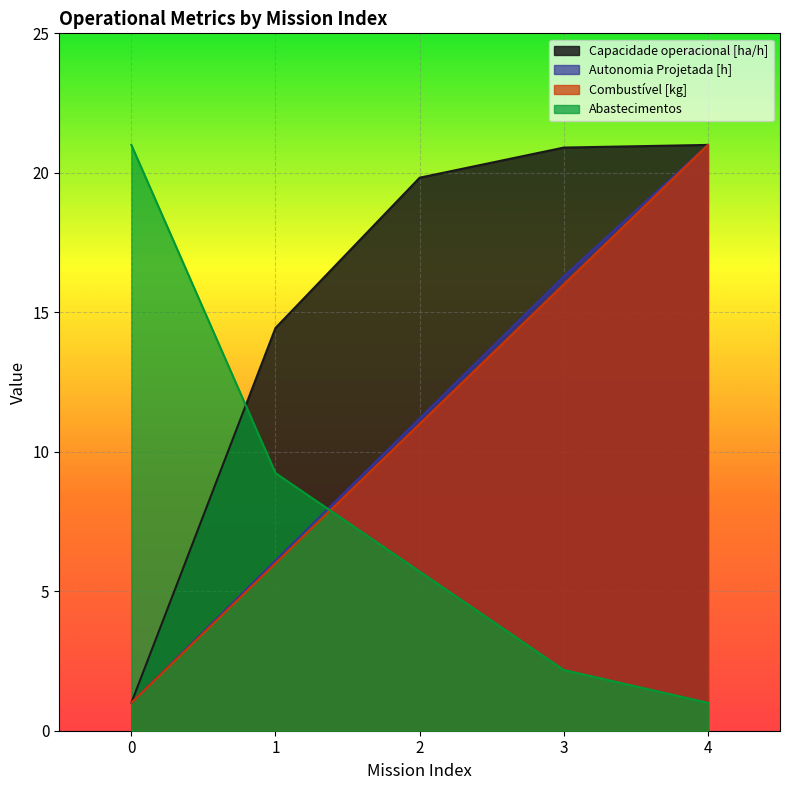

Rank the categories by Autonomia Projetada [h] value from highest to lowest.

4, 3, 2, 1, 0